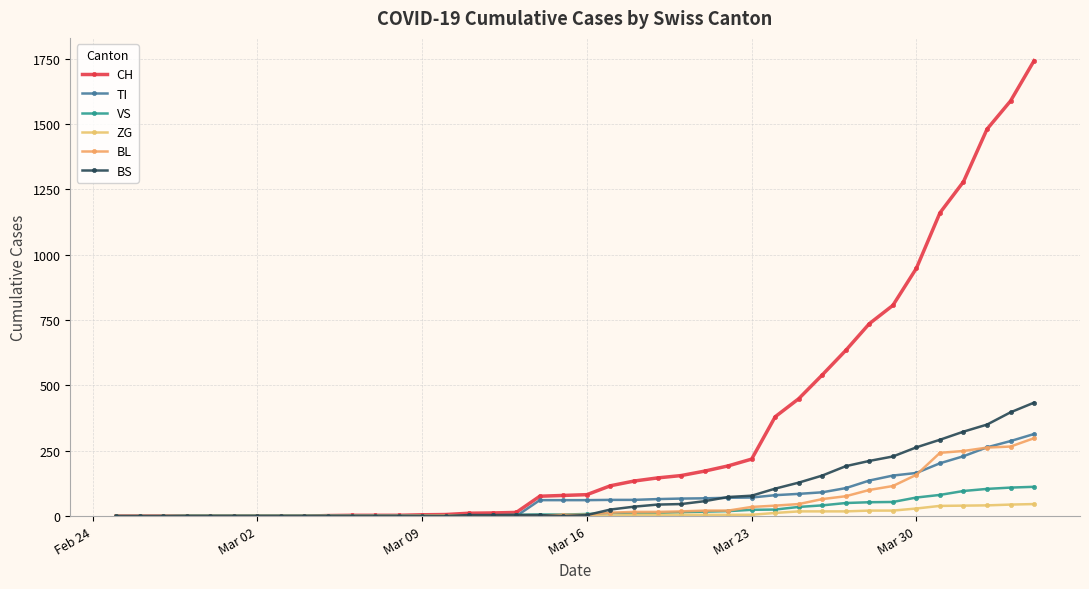

How many categories are shown in the chart?

40